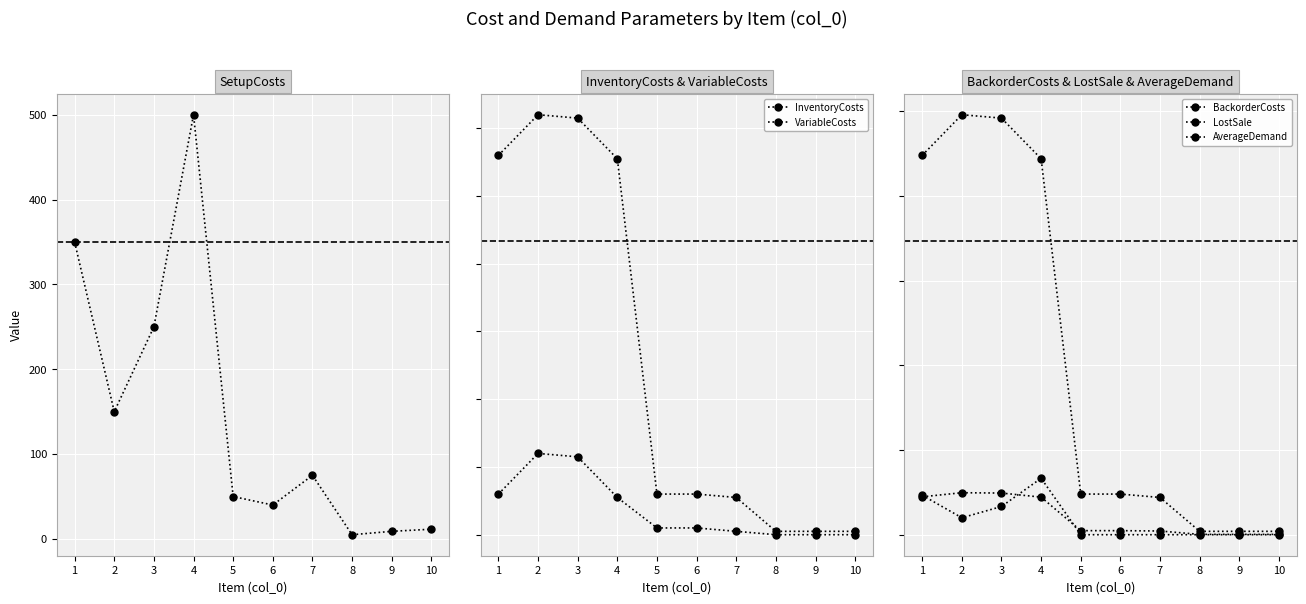

True or false: LostSale and SetupCosts cross at least once.

True